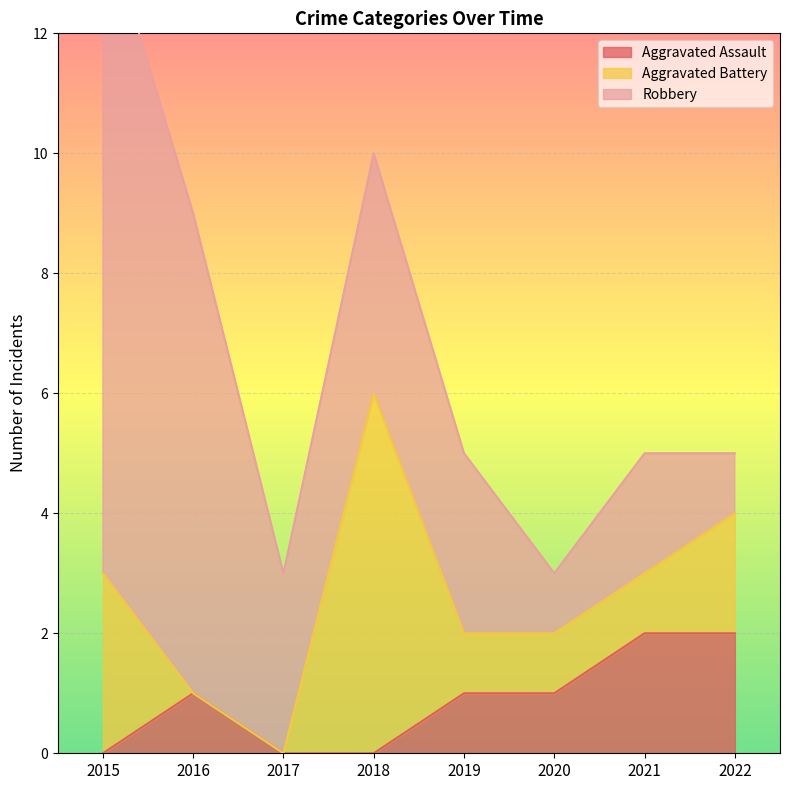

Where does the Robbery series first go above 3?

2015